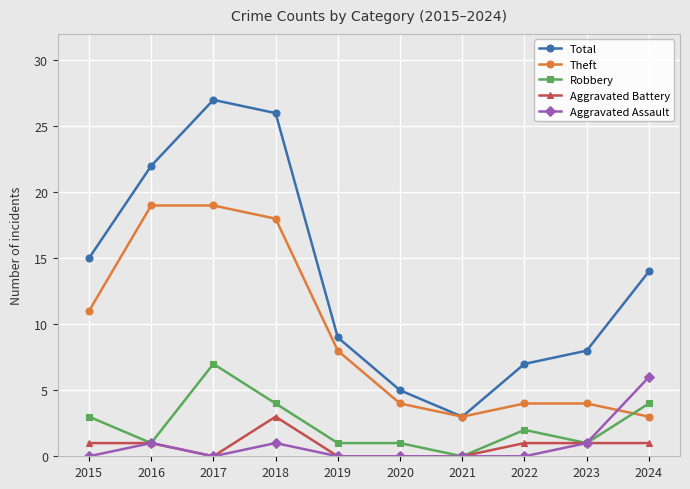

True or false: Robbery and Total intersect in this chart.

False